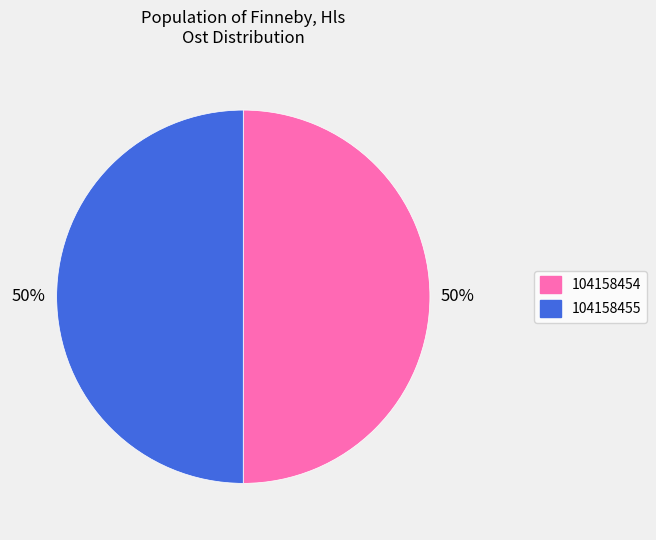

What percentage is the 104158455 slice, to the nearest percent?

50%